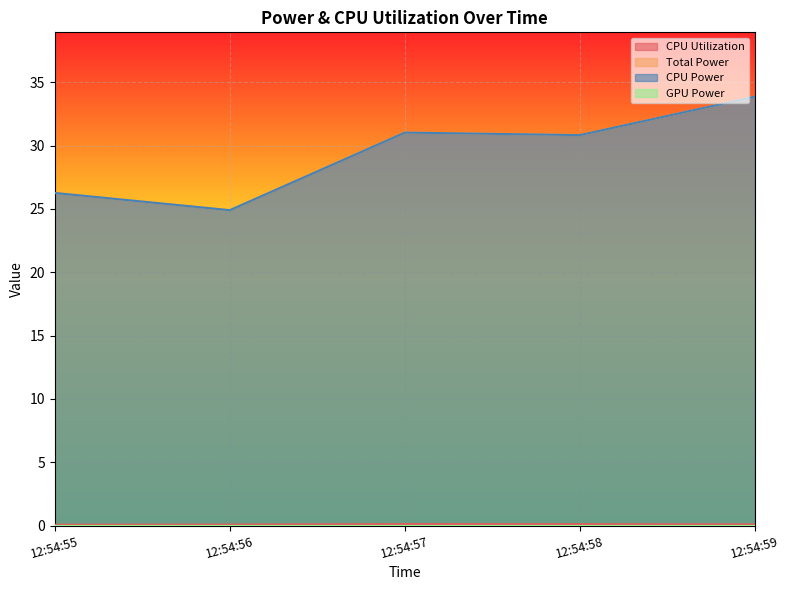

Does the chart display data point markers on the line(s)?

No